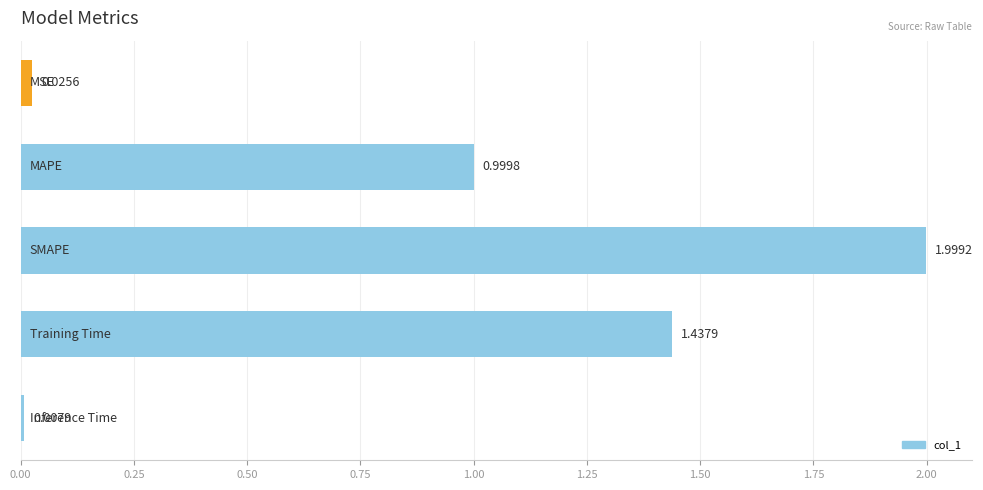

What is the difference between the maximum and minimum values?

2.0